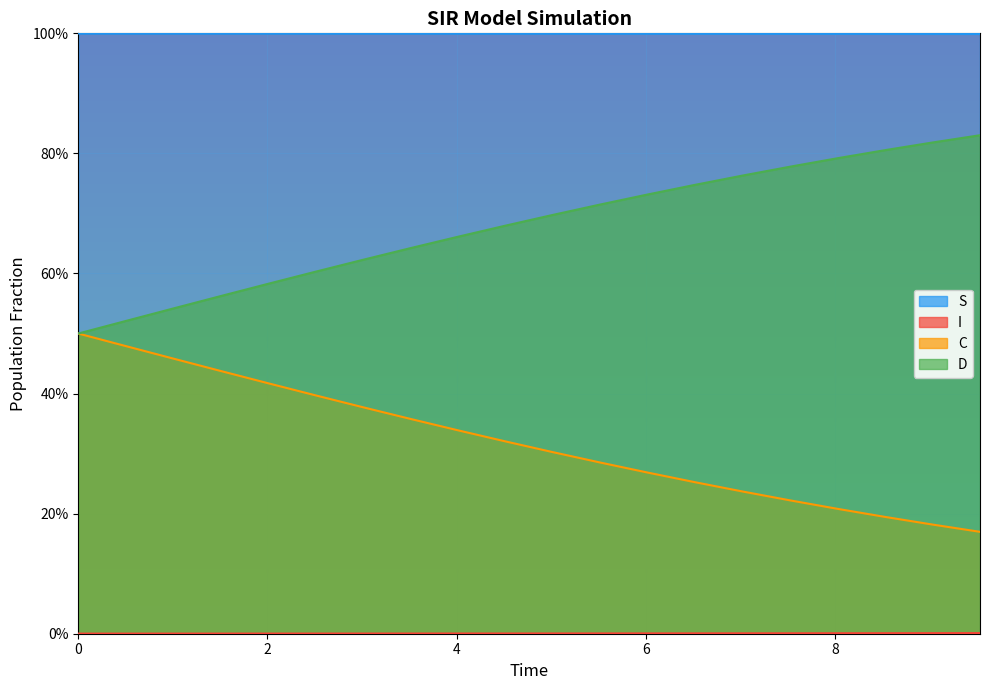

What are all the series names shown in the legend?

S, I, C, D